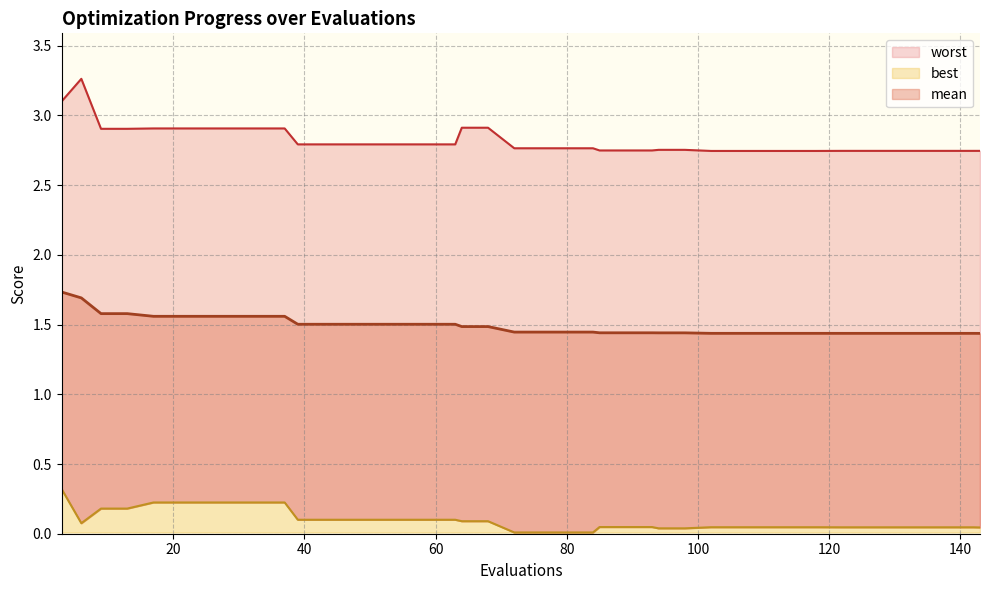

What is the value of the worst point at the 35th from the left?

2.7